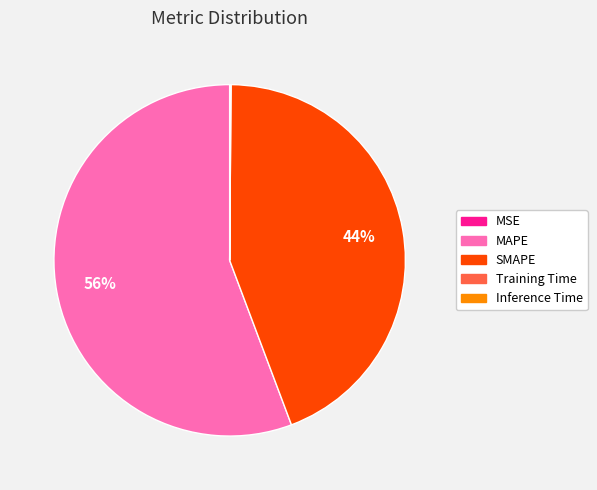

To the nearest percent, what portion does MAPE represent?

56%